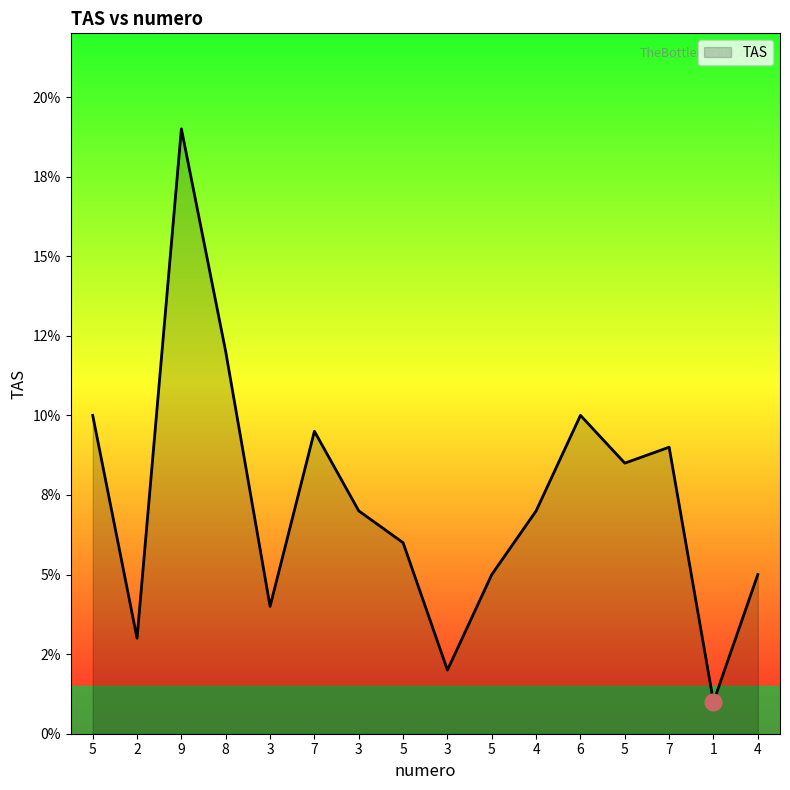

Which has a higher value, 7 or 6?

6